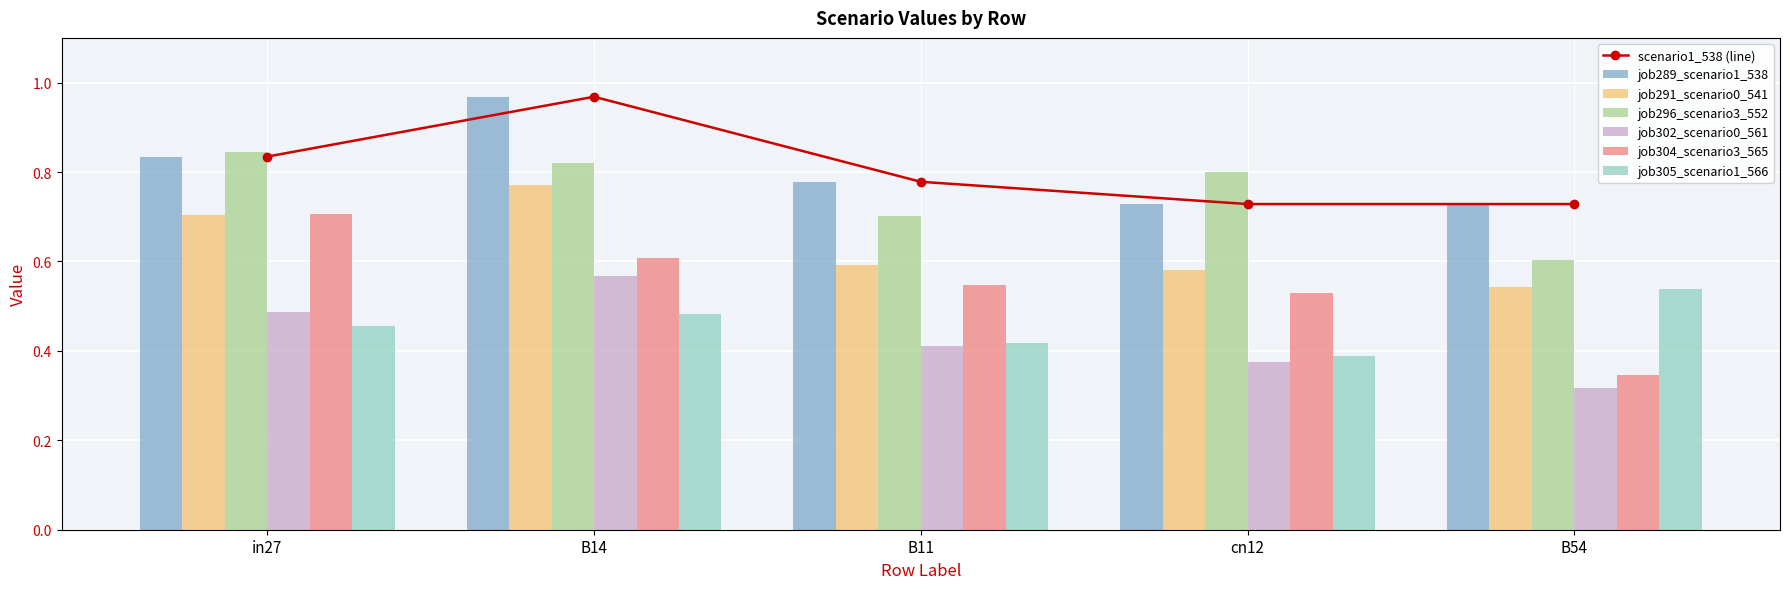

What is the label of the 1st bar from the left?

in27